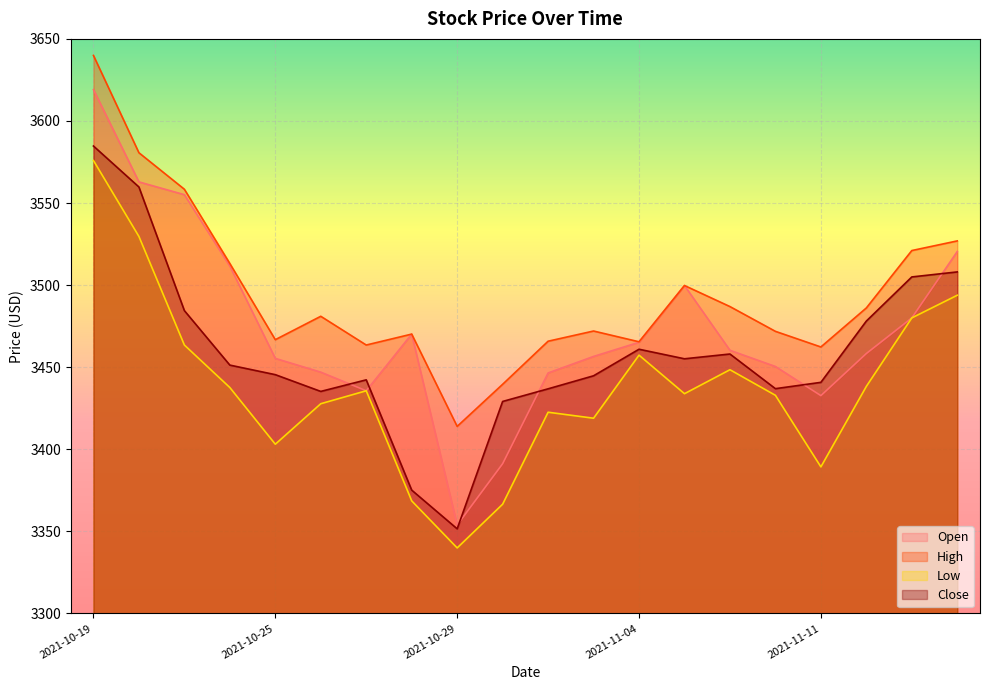

Rank the series by their average value, from highest to lowest.

High, Open, Close, Low